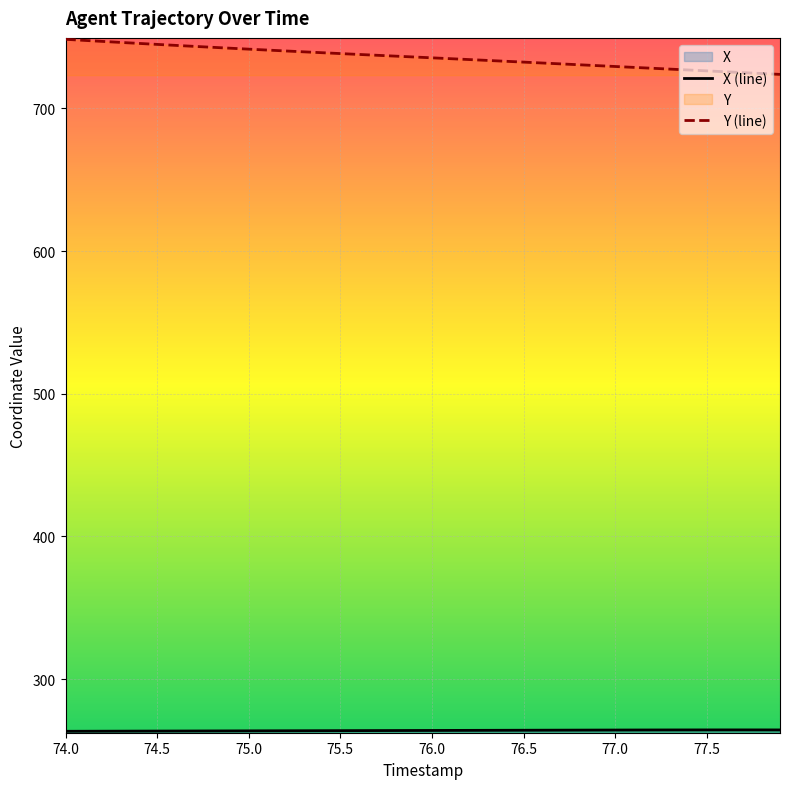

Is it true that Y (line) equals 272.9 at 74.0?

False